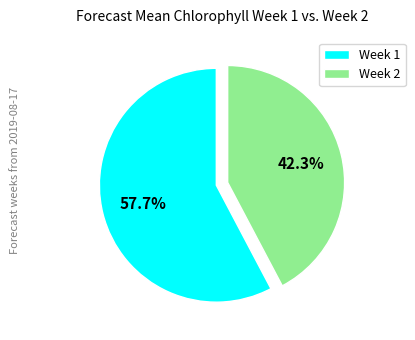

Combined, do Week 2 and Week 1 account for over 50%?

Yes